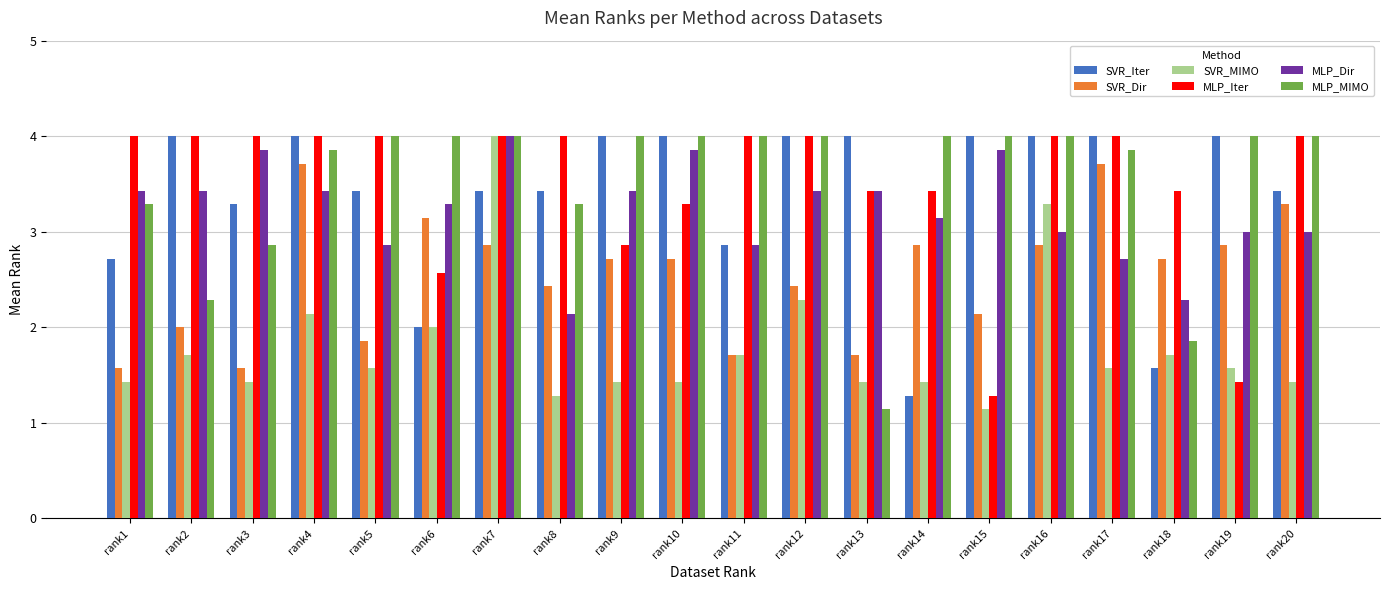

How many bars are there in total?

120